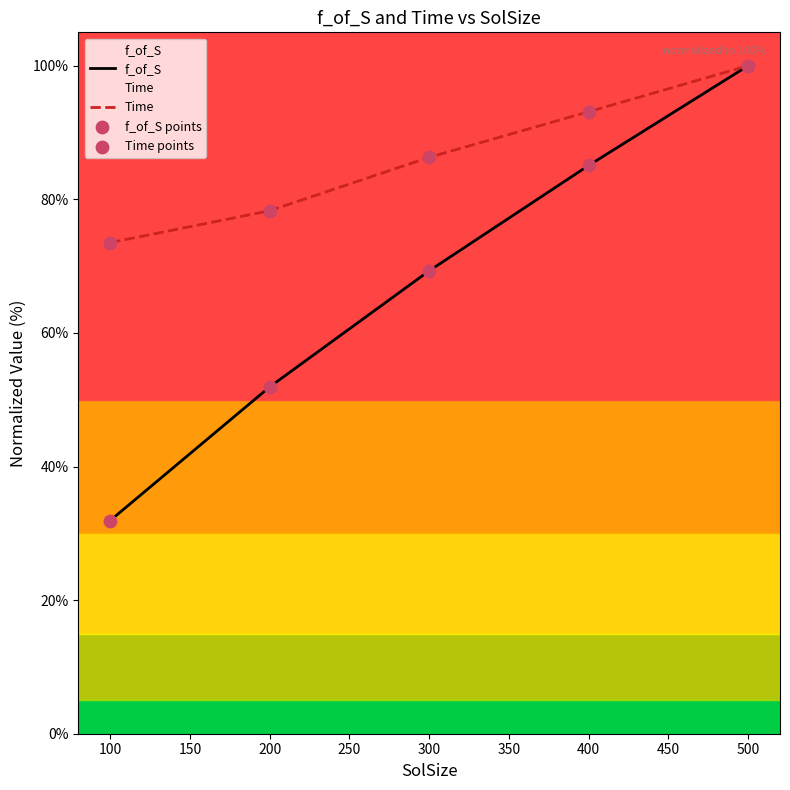

Which series contains the lowest Y value?

f_of_S